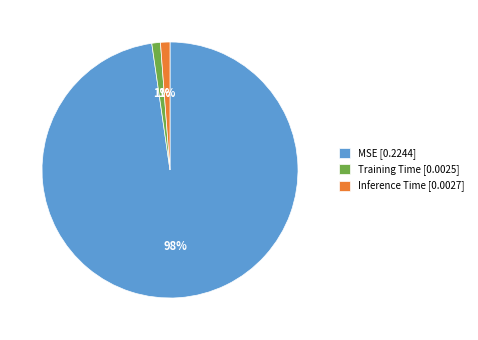

Does Training Time represent more than half of the total?

No